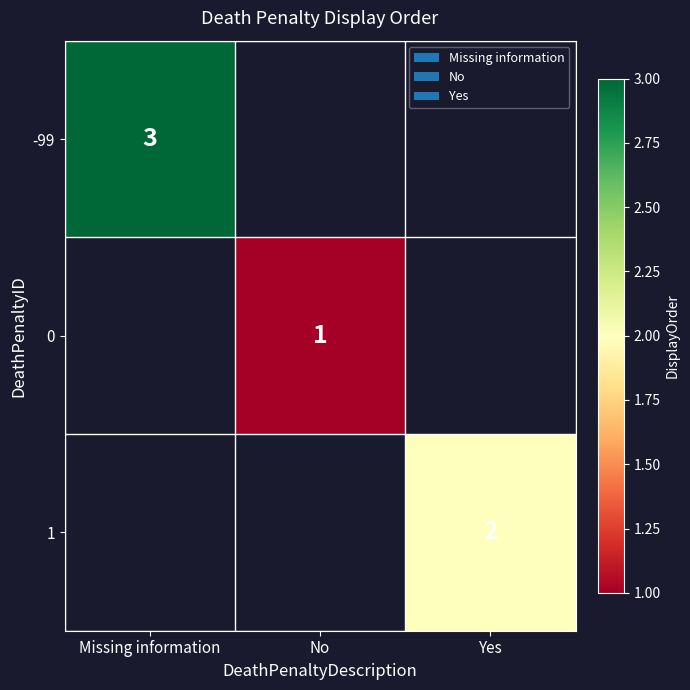

Which label corresponds to the largest value in the chart?

Missing information